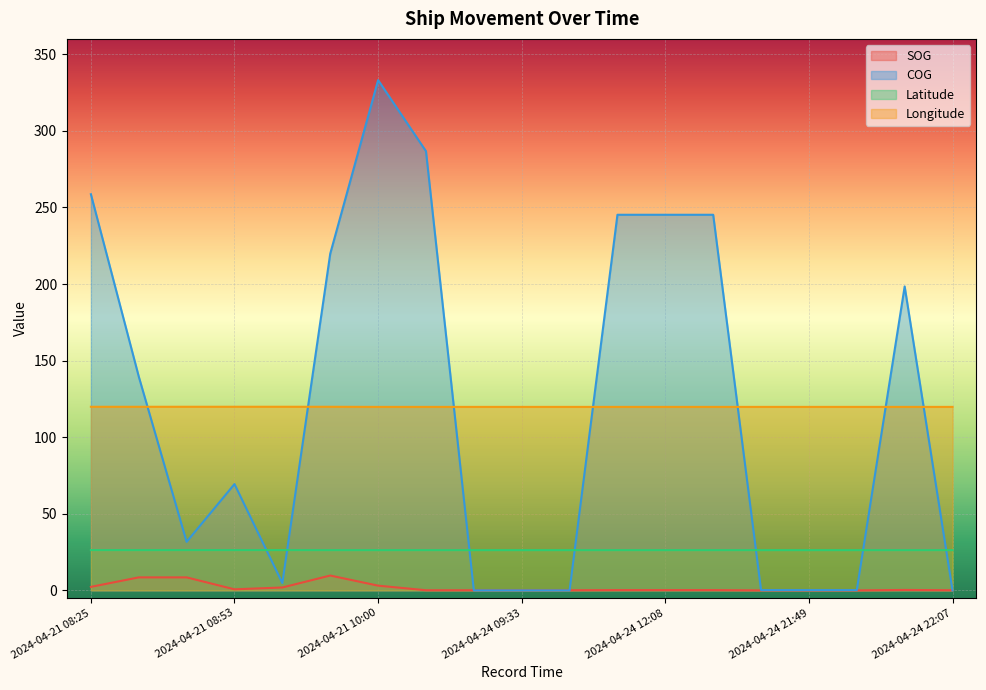

At which category is the sum across all series the highest?

2024-04-21 10:00